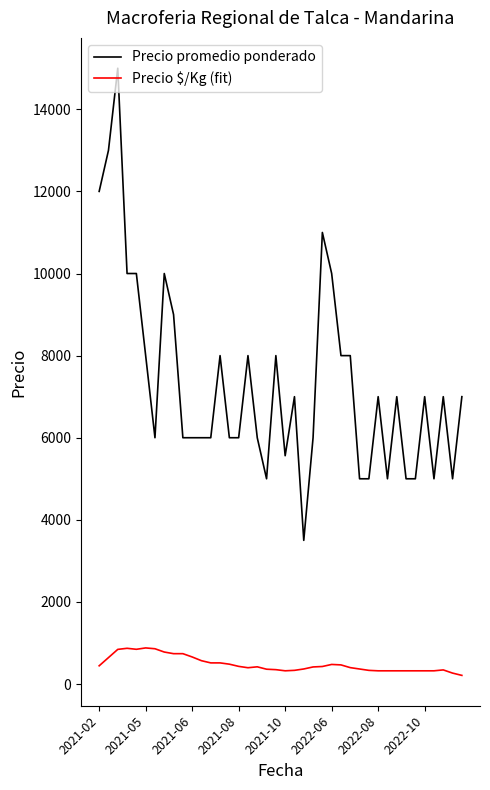

Which series has the widest spread of values?

Precio promedio ponderado